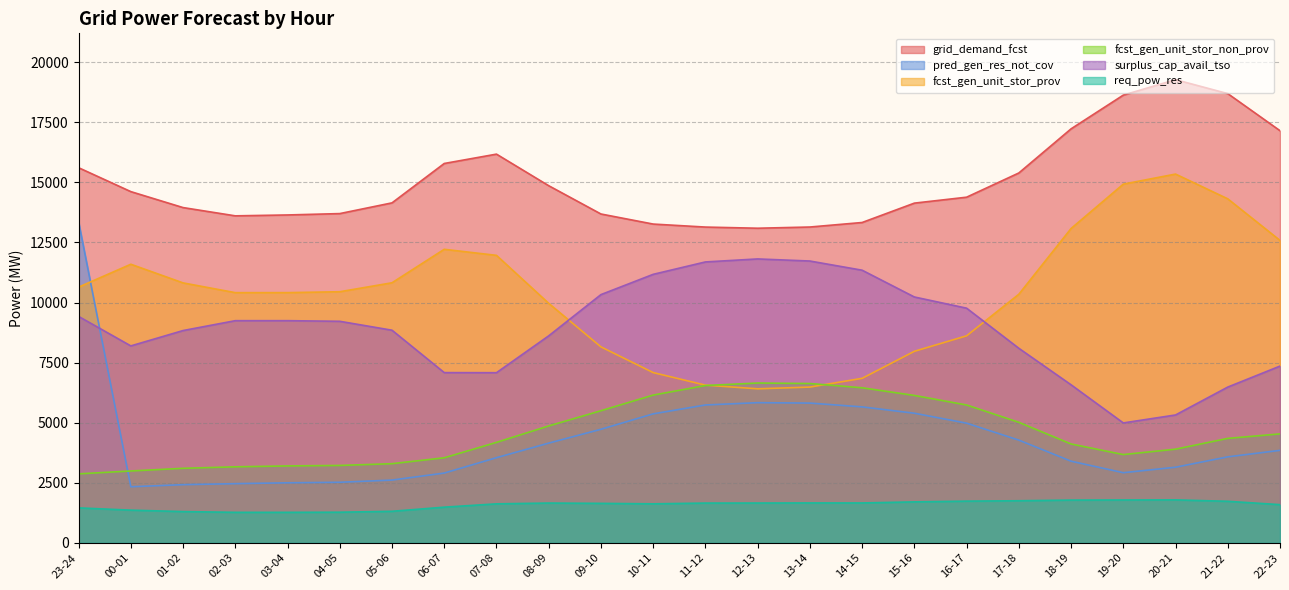

Reading left to right, transcribe all the data shown in this chart.

grid_demand_fcst: 15611	14616	13952	13608	13645	13702	14148	15787	16176	14862	13685	13266	13141	13093	13143	13331	14137	14384	15392	17228	18632	19275	18694	17151
pred_gen_res_not_cov: 13360	2335	2422	2464	2500	2522	2613	2905	3545	4151	4727	5369	5738	5834	5817	5659	5395	4981	4276	3399	2920	3148	3580	3850
fcst_gen_unit_stor_prov: 10642	11594	10818	10412	10413	10450	10823	12216	11964	9967	8156	7086	6564	6411	6483	6847	7972	8616	10345	13081	14927	15346	14316	12586
fcst_gen_unit_stor_non_prov: 2872	2992	3103	3165	3202	3222	3295	3541	4182	4866	5499	6150	6547	6652	6631	6454	6135	5738	5017	4116	3675	3899	4348	4535
surplus_cap_avail_tso: 9423	8196	8835	9246	9246	9220	8849	7085	7081	8615	10331	11174	11690	11815	11728	11346	10232	9766	8097	6578	4991	5322	6483	7356
req_pow_res: 1456	1362	1302	1271	1271	1276	1314	1486	1624	1657	1644	1625	1656	1658	1662	1661	1706	1737	1753	1780	1785	1789	1730	1591